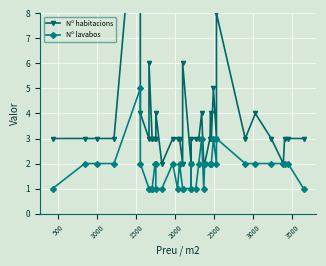

What is the highest value of the Nº habitacions series?

15